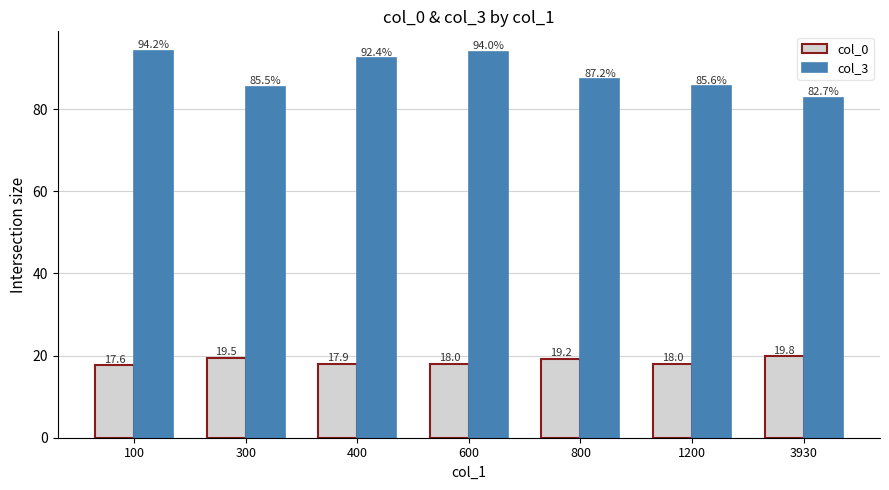

What are all the series names shown in the legend?

col_0, col_3